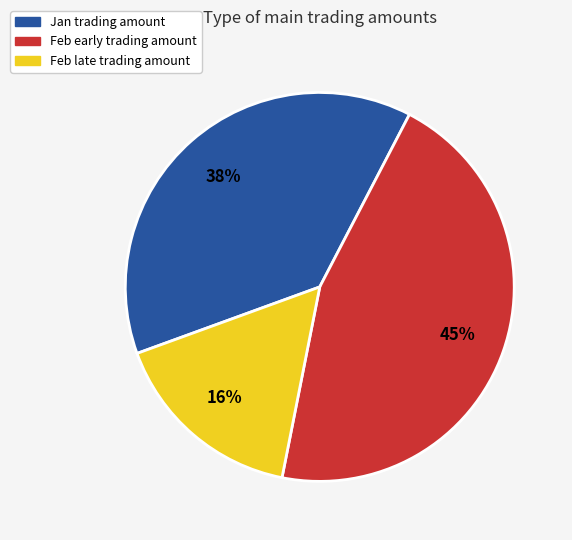

To the nearest percent, what is the difference between the largest and smallest slice percentages?

29%